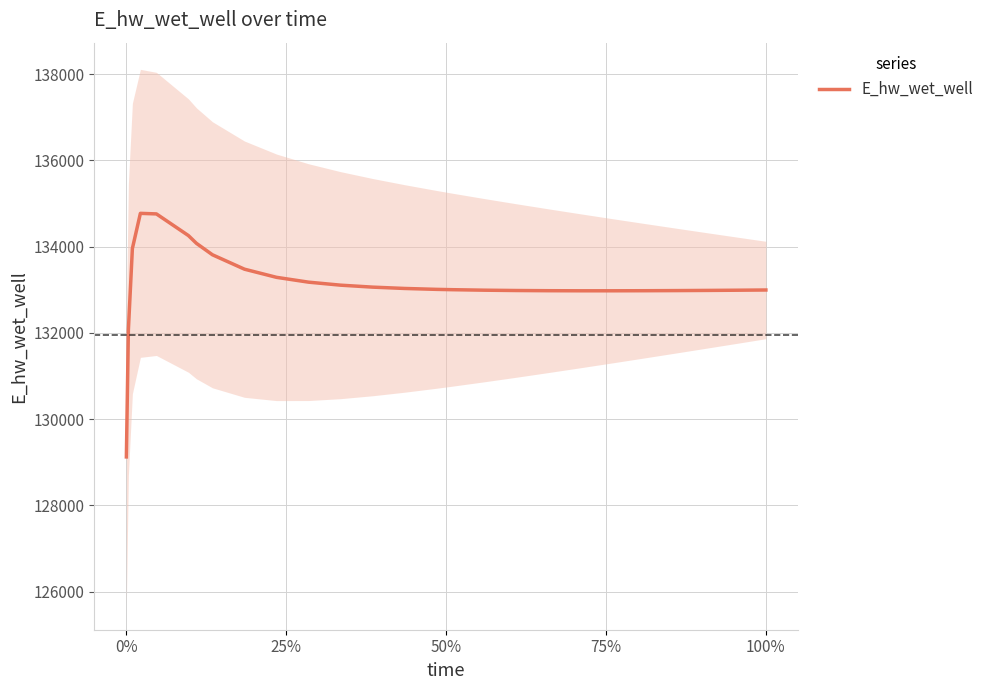

How many categories are shown in the chart?

26